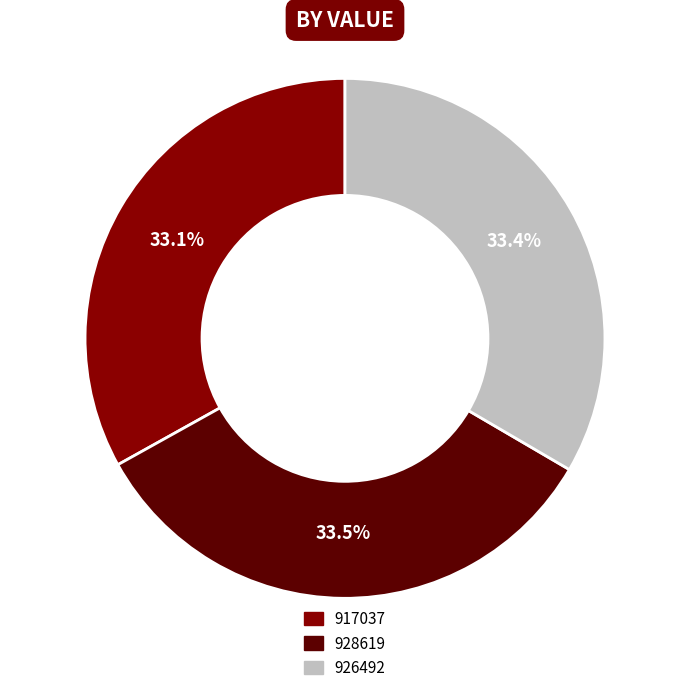

To the nearest percent, what is the combined percentage of 917037 and 928619?

67%